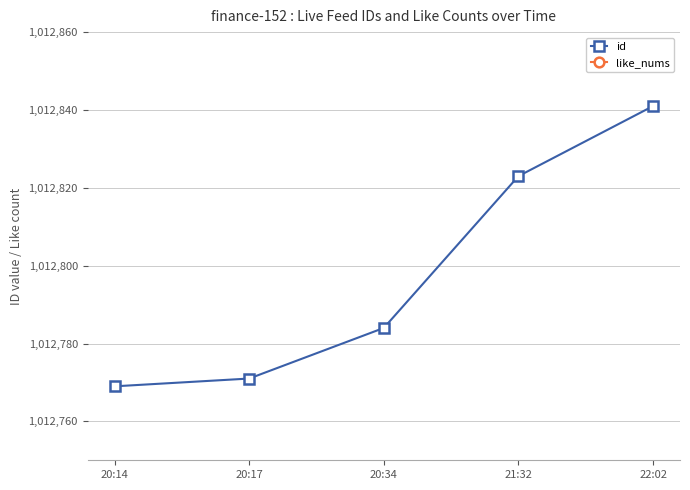

The id series shows 1012769 at 20:14. True or false?

True